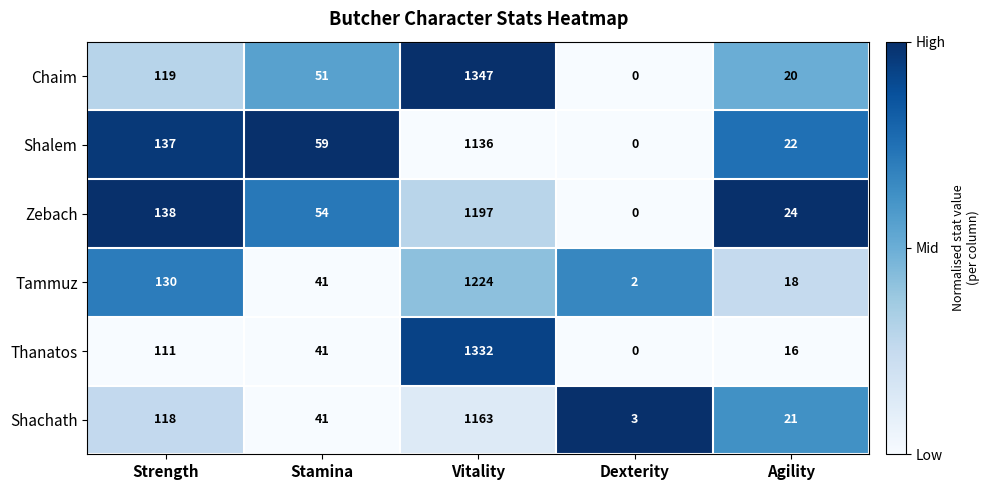

Reading left to right, extract all data points from this chart.

Chaim: 119	51	1347	0	20
Shalem: 137	59	1136	0	22
Zebach: 138	54	1197	0	24
Tammuz: 130	41	1224	2	18
Thanatos: 111	41	1332	0	16
Shachath: 118	41	1163	3	21